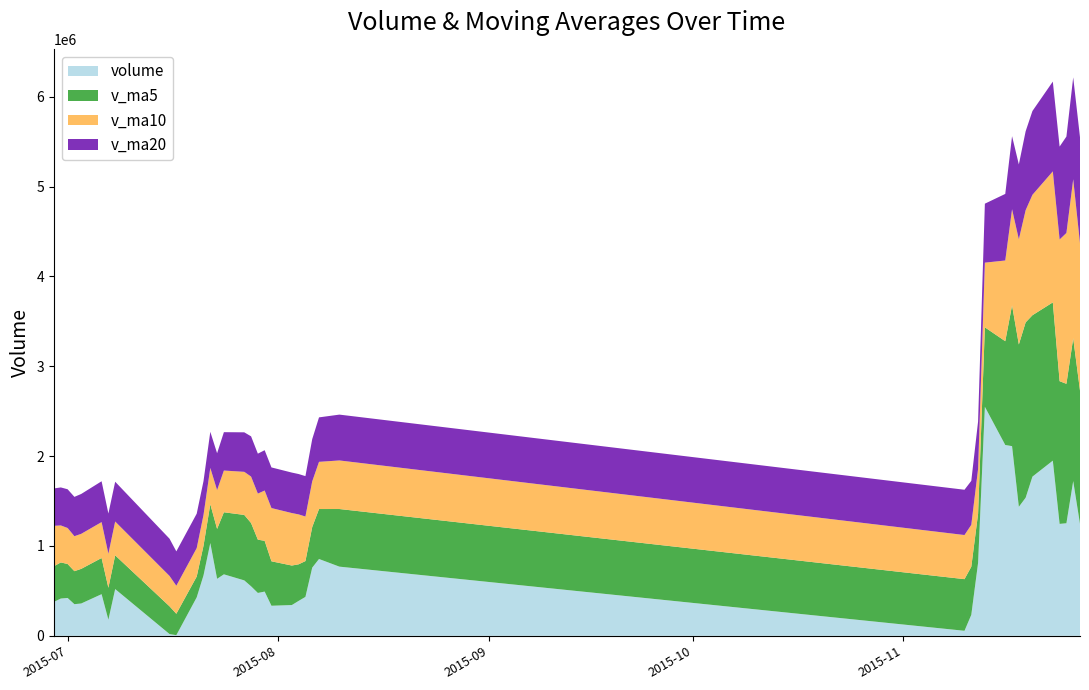

Reading right to left, transcribe all the data shown in this chart.

volume: 378385.9	415097.3	421743.1	352417.2	359965.0	463765.8	179577.3	520609.3	19799.1	7338.0	428627.8	672830.6	1032848.1	634696.8	684661.6	617247.5	551567.1	477406.4	492689.0	334848.6	342702.2	388777.9	433641.4	759140.9	855472.9	770166.8	56071.4	233730.3	812271.6	2549492.5	2124388.2	2111510.5	1436408.5	1537380.9	1772254.9	1950076.1	1246058.6	1253324.5	1722652.4	1245980.8
v_ma5: 396945.1	402015.0	377873.1	367236.1	385521.7	402597.7	355493.7	375266.9	308743.3	238217.9	231190.3	329841.0	432288.7	555268.3	690733.0	728456.9	704204.2	593115.9	564714.3	494751.7	439842.7	407284.8	398531.8	451822.2	555947.1	641440.0	574898.7	534916.5	545542.6	884346.5	1155190.8	1566278.6	1806814.3	1951836.1	1796388.6	1761526.2	1588435.8	1551819.0	1588873.3	1483618.5
v_ma10: 449314.8	411762.8	400685.8	389355.9	389767.3	399771.4	378754.4	376570.0	337989.7	311869.8	316894.0	342667.3	403777.8	432005.8	464475.5	479823.6	517022.6	512702.3	559991.3	592742.4	584149.8	555744.5	495823.9	508268.3	525349.4	540641.3	491091.8	466724.1	498682.4	720146.8	898315.4	1070588.6	1170865.4	1248689.4	1340367.6	1458358.5	1577357.2	1679316.6	1770354.7	1640003.5
v_ma20: 416311.5	423039.8	431300.6	437891.5	443901.7	454327.6	447764.1	442817.2	414570.3	382776.4	383104.4	377215.1	402231.8	410680.8	427121.4	439797.5	447888.5	444636.2	448990.5	452306.1	450521.9	449205.9	449800.8	470137.0	494912.4	510232.5	504057.2	489713.2	529336.8	656444.6	741232.6	813166.6	833344.6	878478.8	932858.5	999499.9	1034224.5	1073020.4	1134518.6	1180075.2